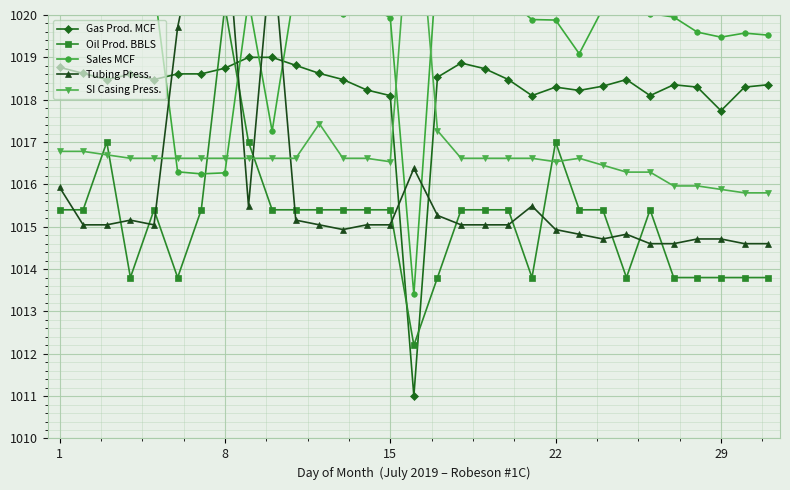

Is the value of Tubing Press. at 19 greater than the value of Sales MCF at 20?

No